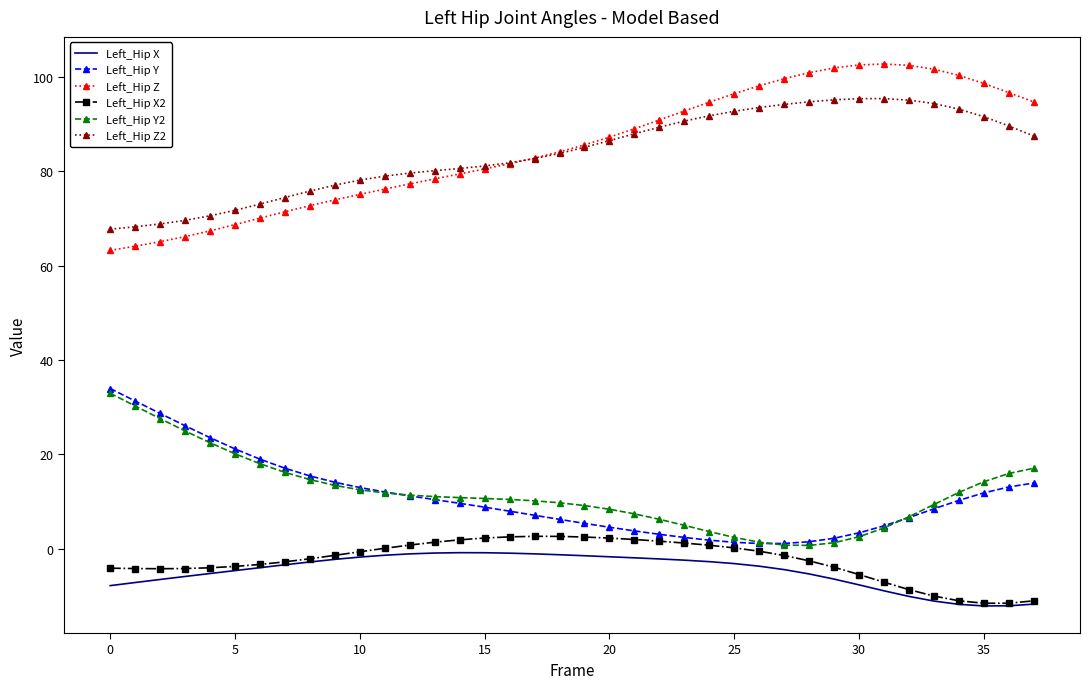

What is the highest value of the Left_Hip Y2 series?

32.9